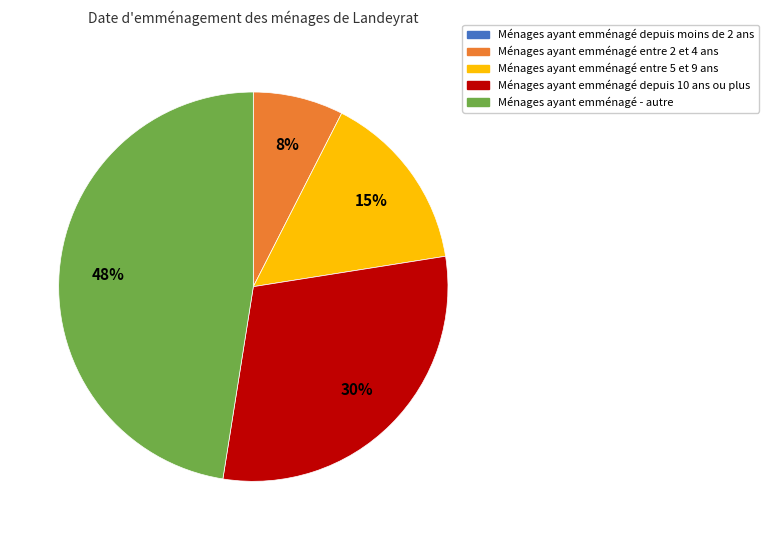

Does any single category account for the majority?

No